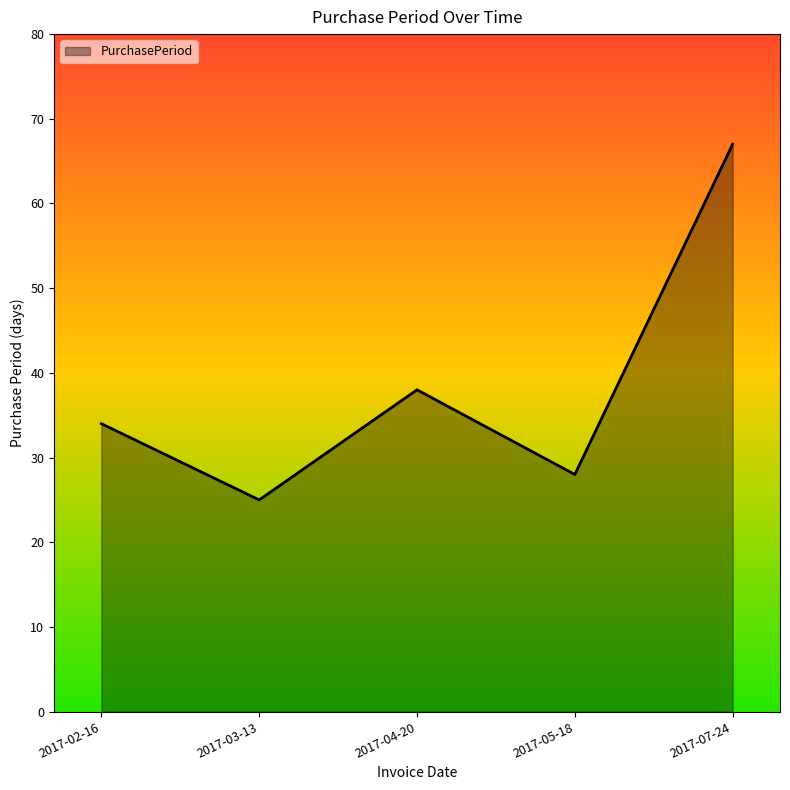

List the labels in order of value, smallest first.

2017-03-13, 2017-05-18, 2017-02-16, 2017-04-20, 2017-07-24